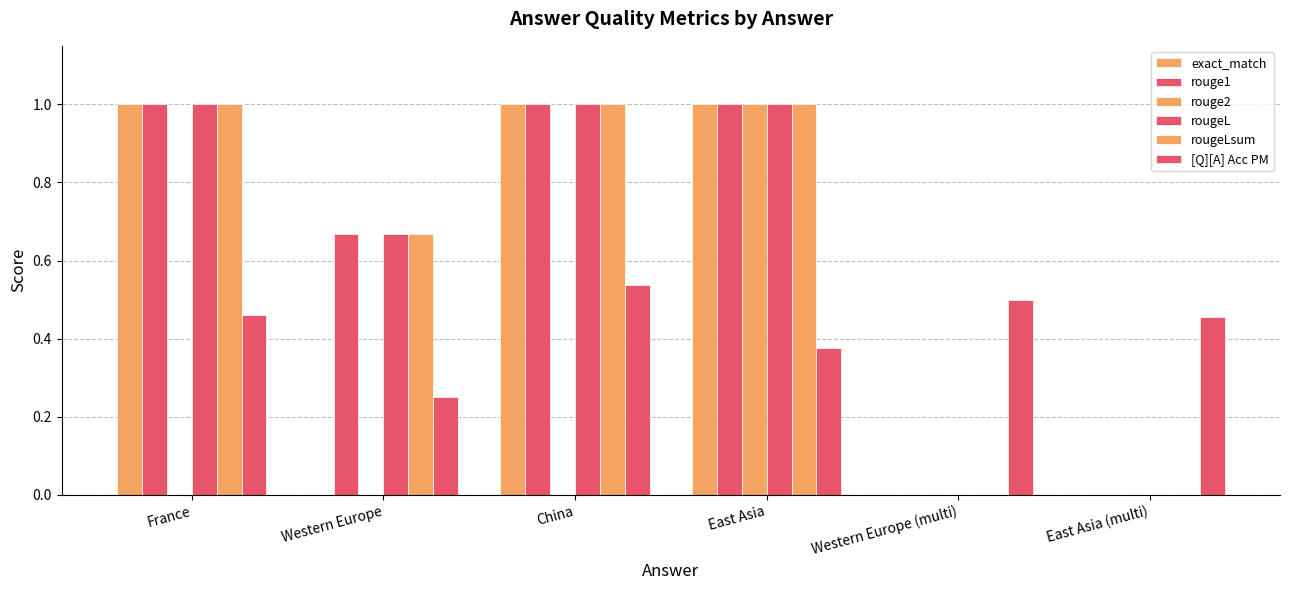

At which category is the sum across all series the highest?

East Asia